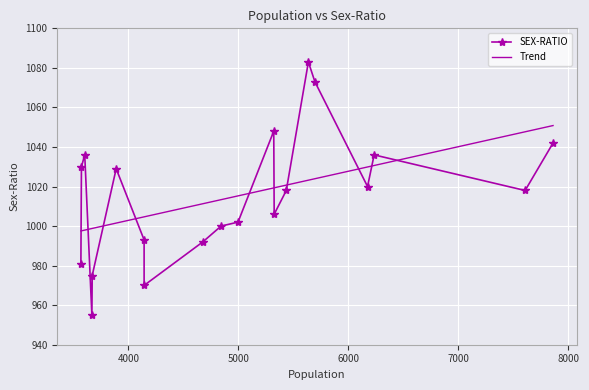

Which series has the largest total across all categories?

SEX-RATIO